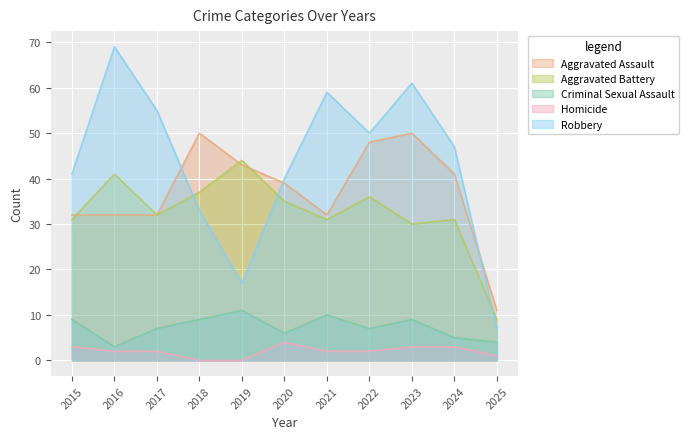

Where does the Aggravated Assault series first go above 39?

2018